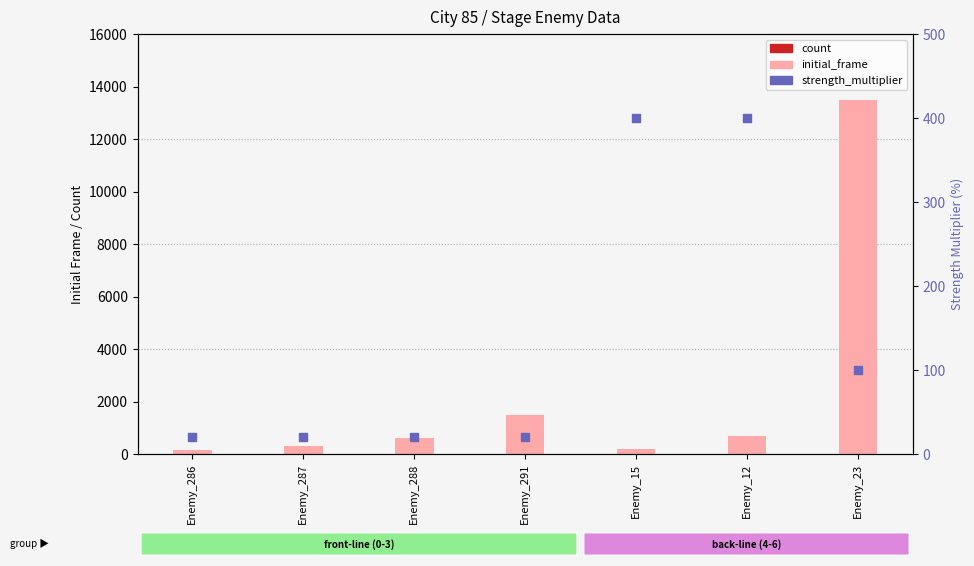

Which series contains the lowest Y value?

count